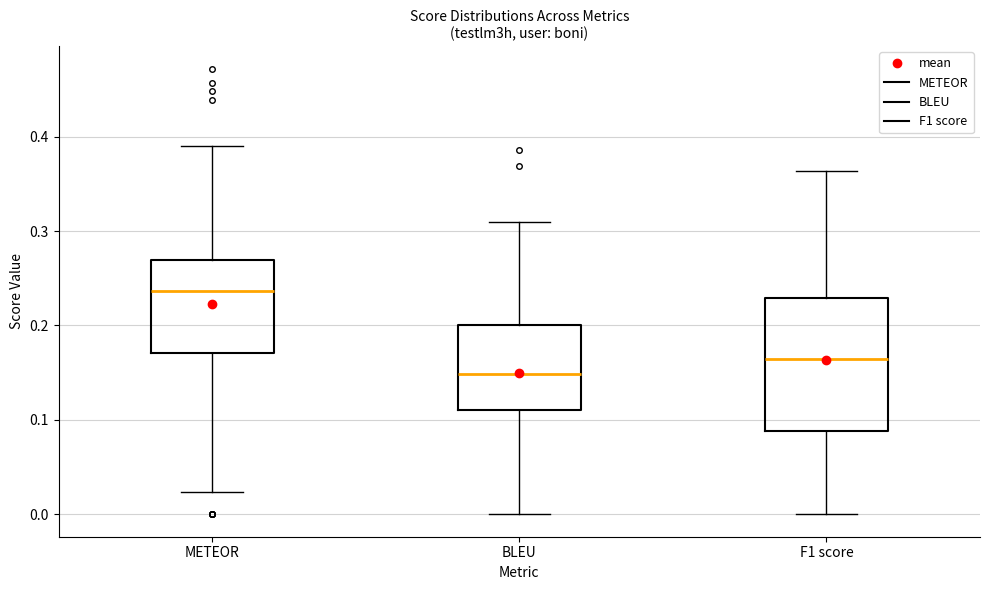

Comparing the boxes themselves (not the whiskers), which one is the tallest?

F1 score